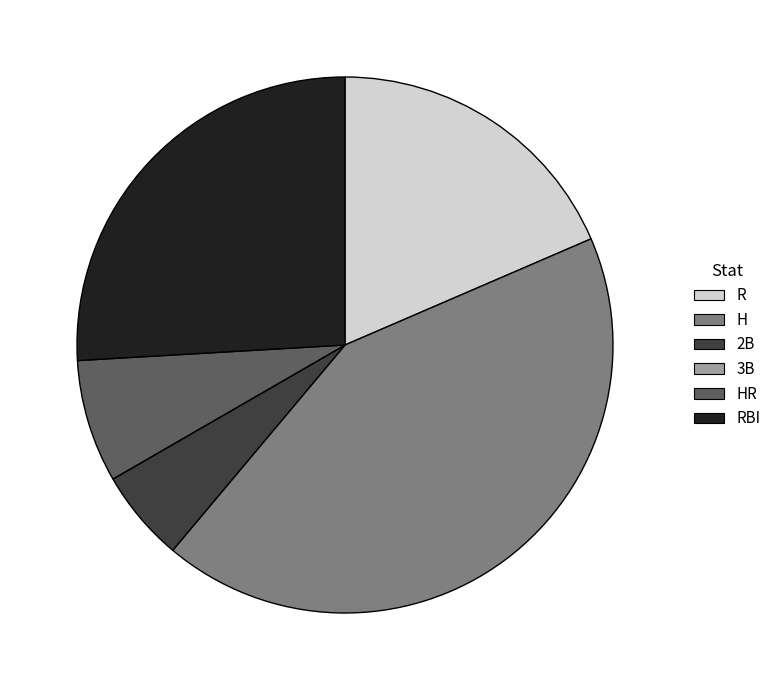

Do R and RBI together represent more than half of the pie?

No